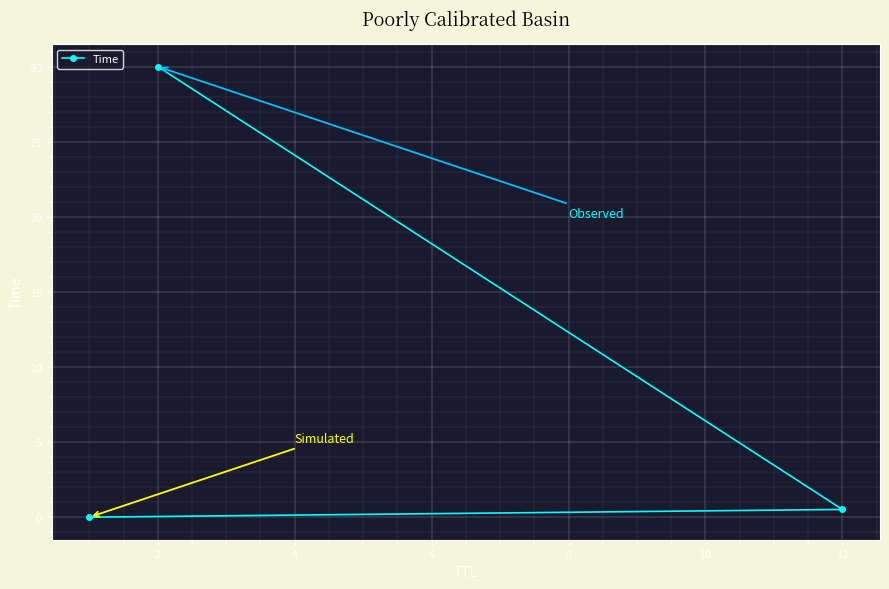

Count the number of data series in this chart.

1